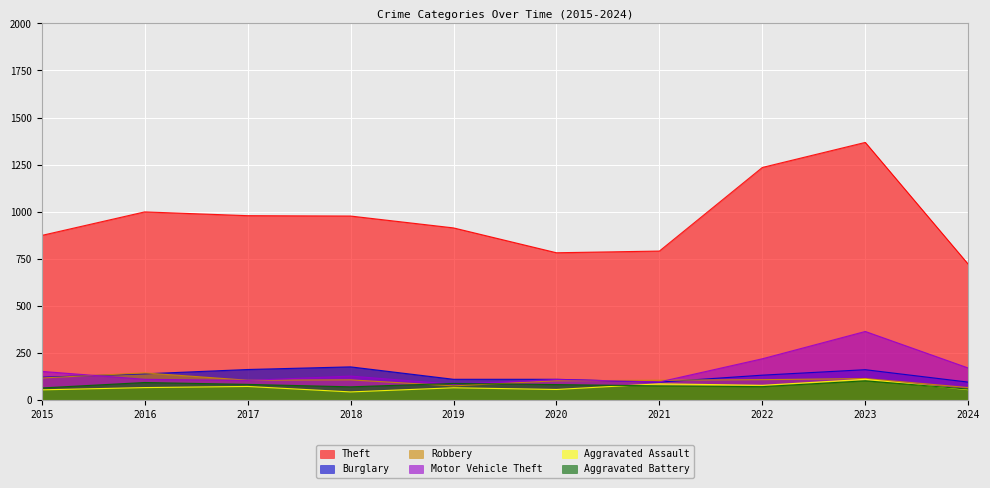

Reading left to right, what are all the values shown in this chart?

Theft: 2015=874	2016=999	2017=979	2018=977	2019=914	2020=782	2021=791	2022=1235	2023=1368	2024=721
Burglary: 2015=121	2016=139	2017=162	2018=176	2019=110	2020=110	2021=95	2022=132	2023=161	2024=95
Robbery: 2015=117	2016=144	2017=105	2018=107	2019=75	2020=102	2021=105	2022=108	2023=114	2024=66
Motor Vehicle Theft: 2015=152	2016=110	2017=104	2018=127	2019=84	2020=109	2021=96	2022=219	2023=364	2024=170
Aggravated Assault: 2015=54	2016=66	2017=72	2018=43	2019=65	2020=56	2021=86	2022=78	2023=110	2024=55
Aggravated Battery: 2015=64	2016=93	2017=83	2018=70	2019=88	2020=82	2021=75	2022=71	2023=102	2024=58